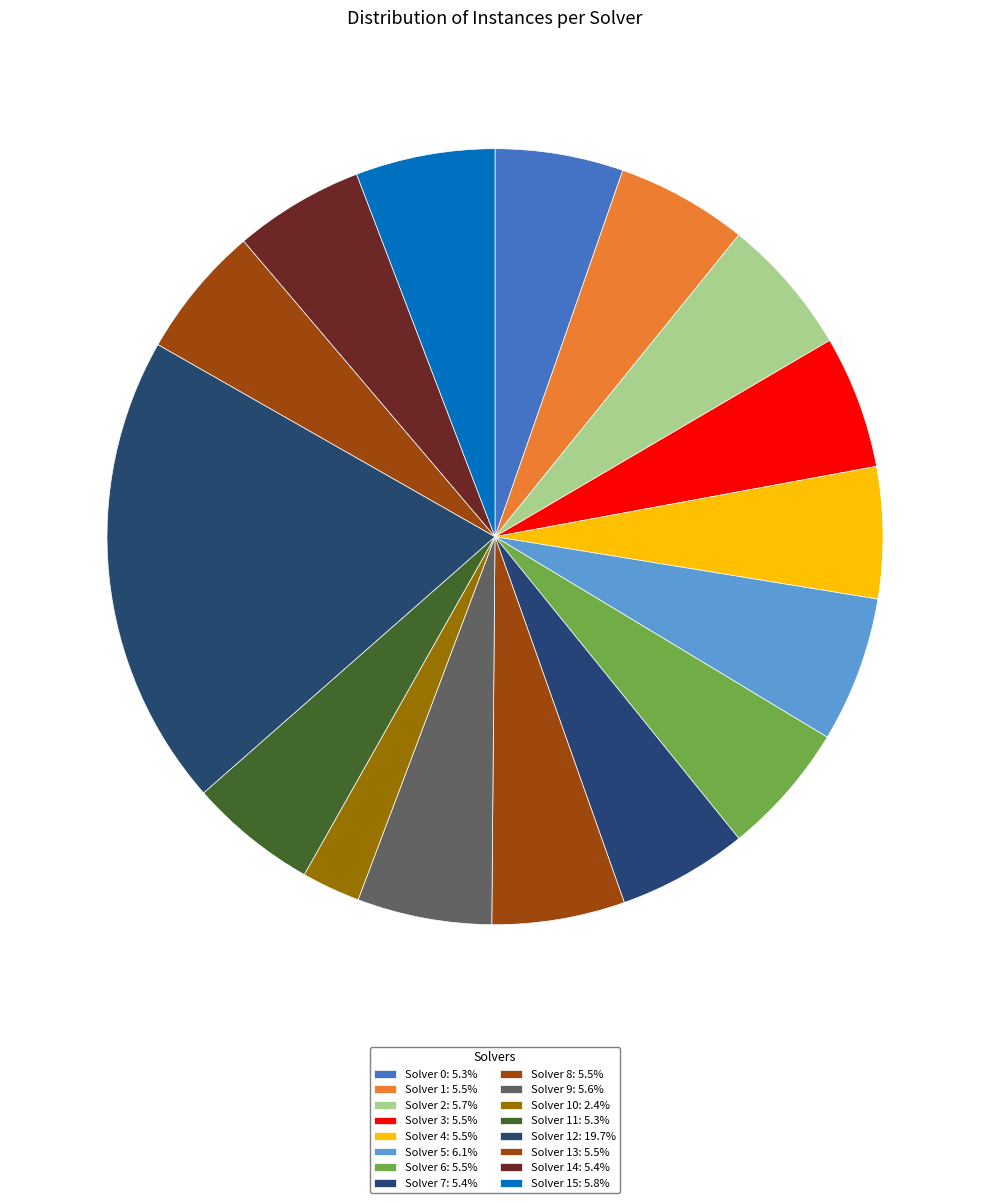

Count the number of slices in the pie.

16